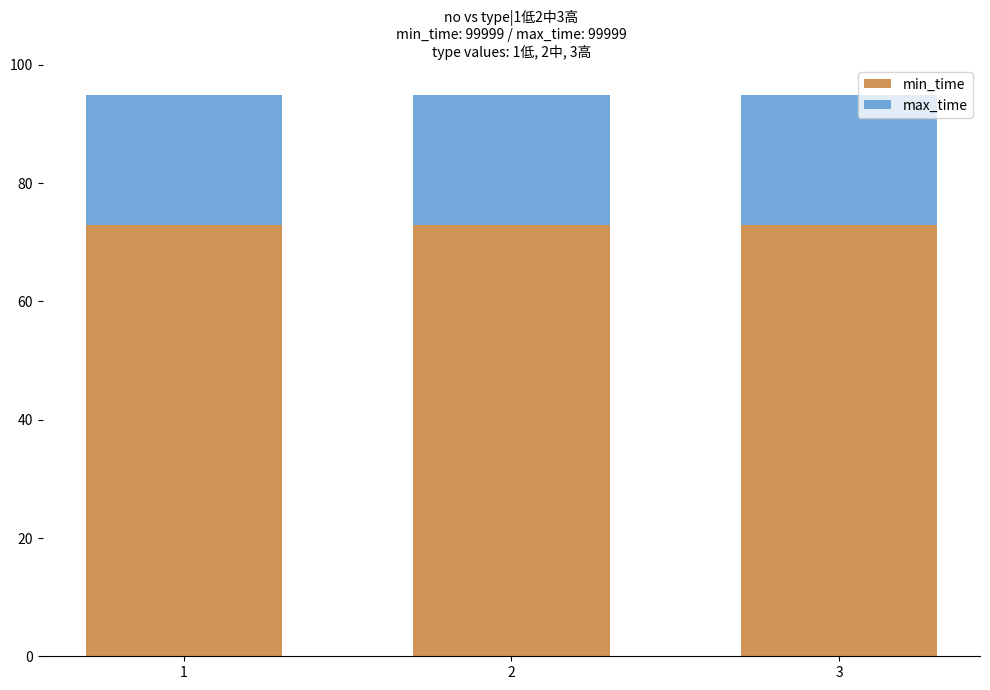

Is it true that min_time equals 73 at 2?

True